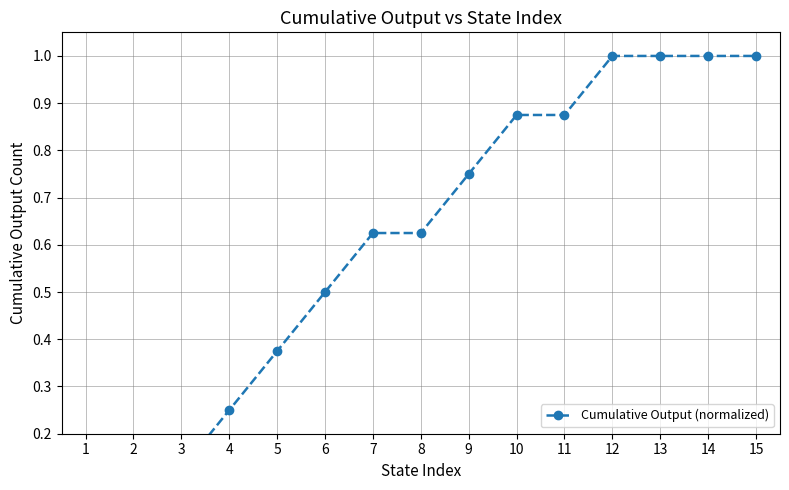

How many lines are shown in the chart?

1